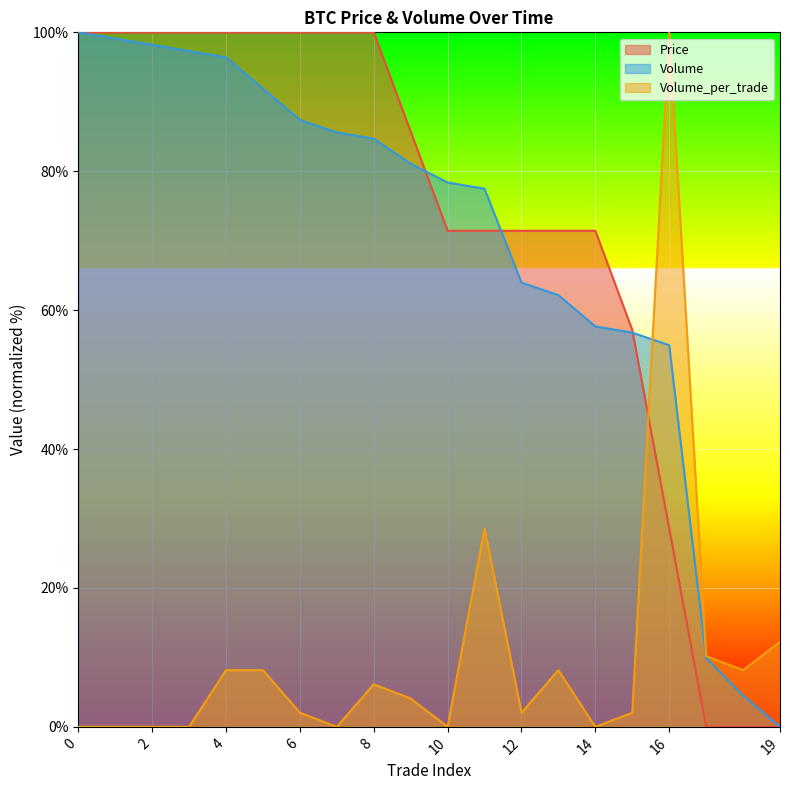

At how many categories does at least one series exceed 29?

17